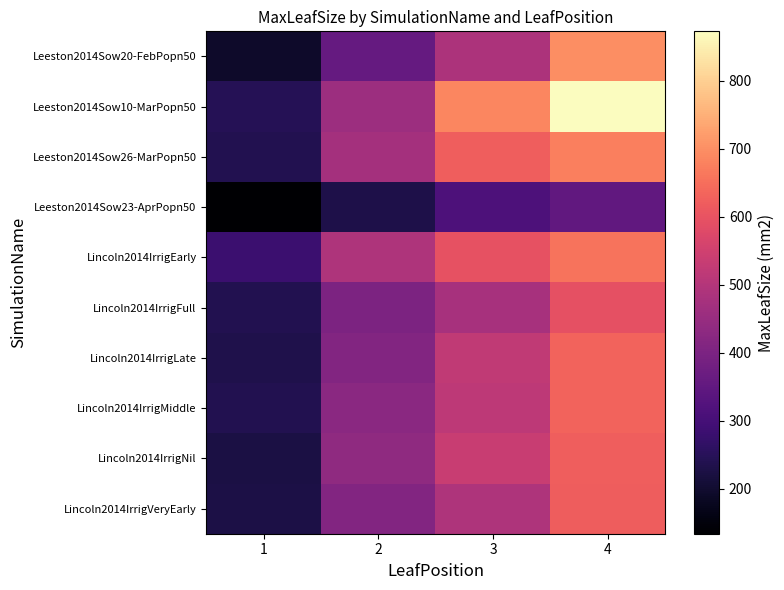

Reading left to right, transcribe all the data shown in this chart.

Leeston2014Sow20-FebPopn50: 1=192.2	2=356.9	3=486.9	4=696.8
Leeston2014Sow10-MarPopn50: 1=245.8	2=458.2	3=687.4	4=872.9
Leeston2014Sow26-MarPopn50: 1=238.6	2=471.9	3=624.2	4=675.9
Leeston2014Sow23-AprPopn50: 1=133.5	2=231.0	3=312.7	4=351.4
Lincoln2014IrrigEarly: 1=281.1	2=489.2	3=596.7	4=658.7
Lincoln2014IrrigFull: 1=238.0	2=401.8	3=480.0	4=594.3
Lincoln2014IrrigLate: 1=233.1	2=411.9	3=522.5	4=631.8
Lincoln2014IrrigMiddle: 1=239.2	2=426.6	3=515.1	4=632.1
Lincoln2014IrrigNil: 1=224.5	2=435.7	3=535.7	4=622.3
Lincoln2014IrrigVeryEarly: 1=226.6	2=413.1	3=490.7	4=621.5